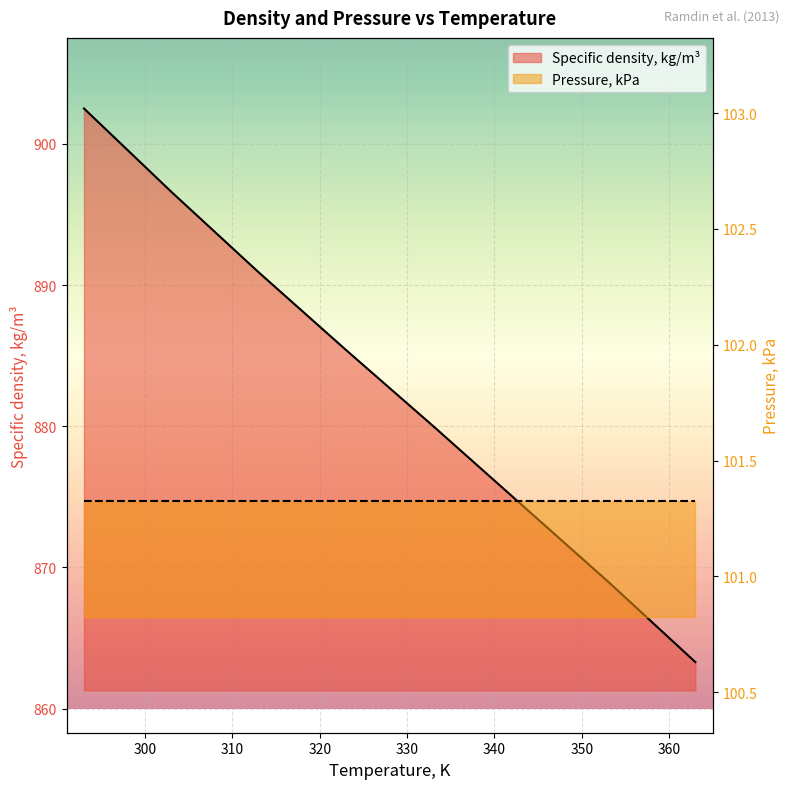

Rank the categories by value from highest to lowest.

293, 303, 313, 323, 333, 343, 353, 363